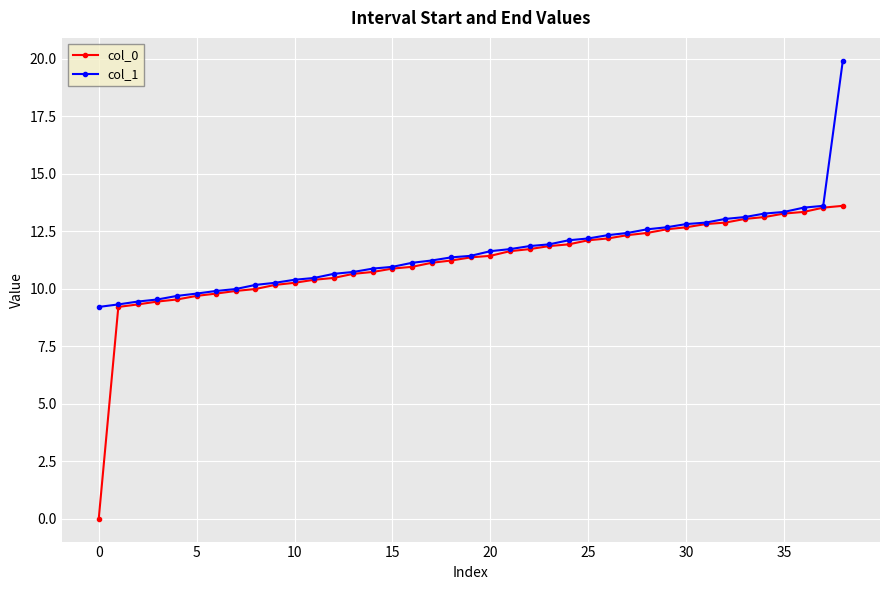

What is the value of the col_0 point at the 11th from the left?

10.3